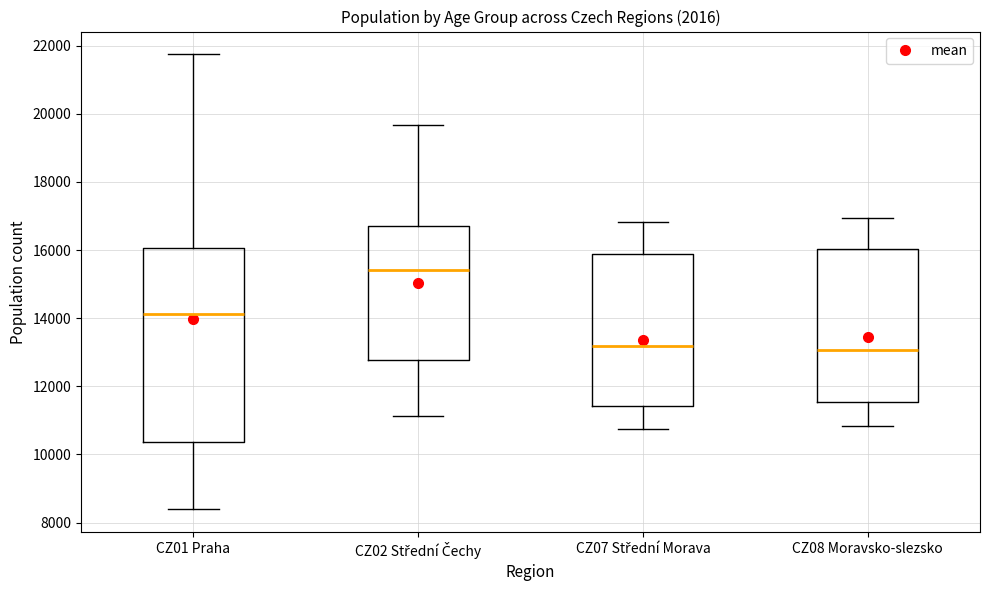

Which box has the highest median line?

CZ02 Střední Čechy